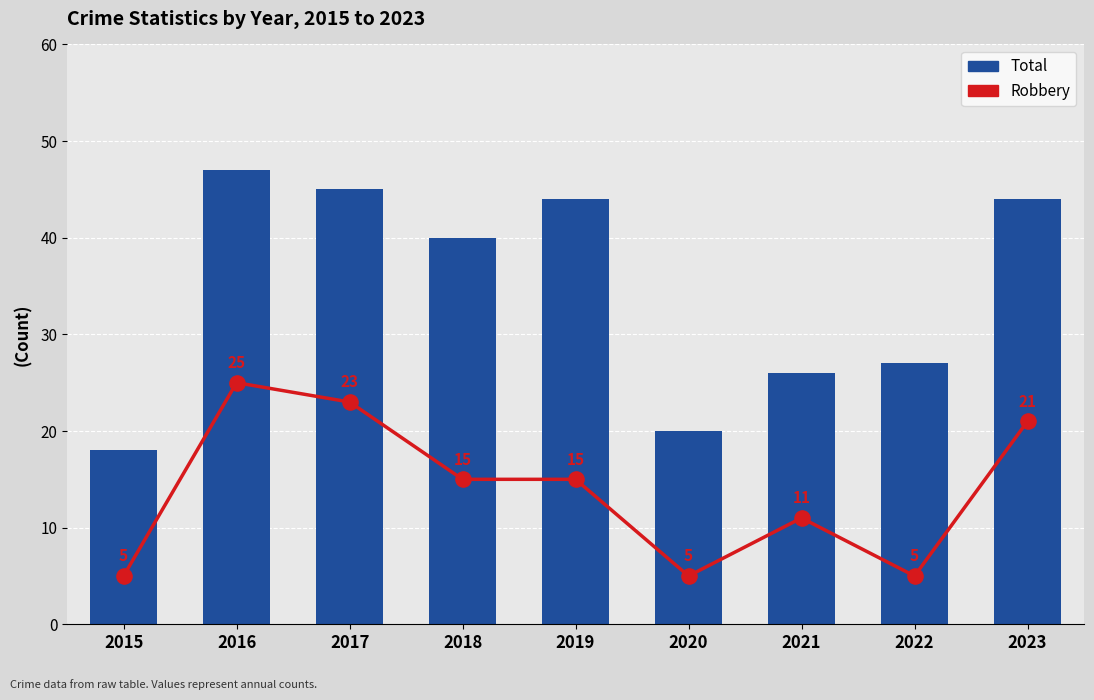

Which series has the largest Y range (max minus min)?

Total